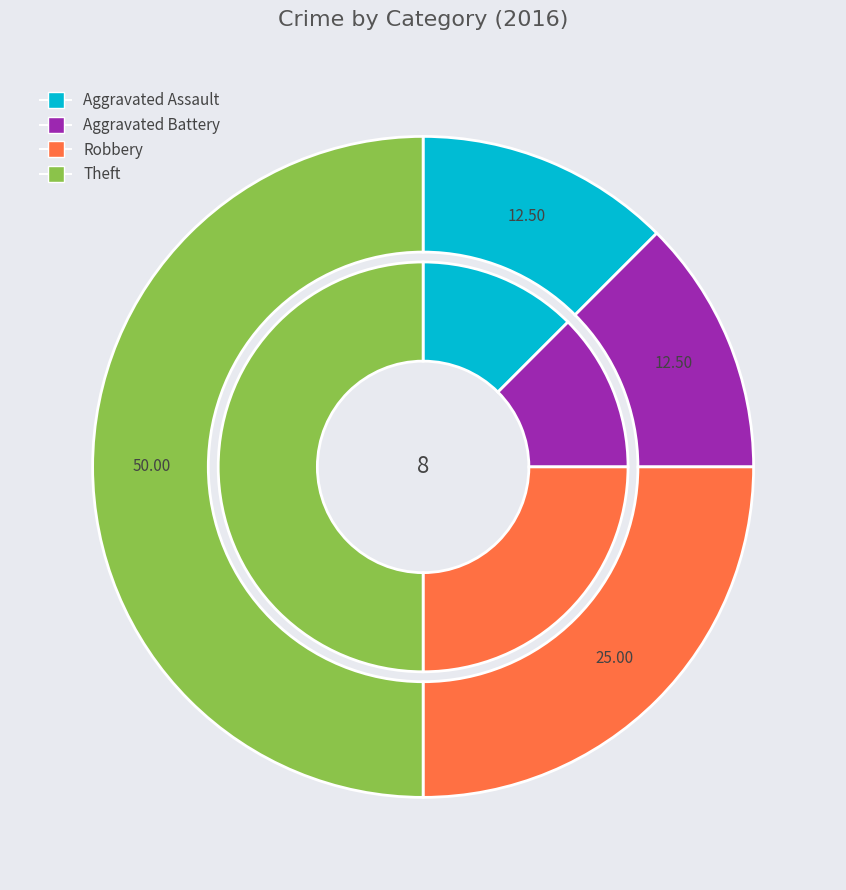

Does any single category account for the majority?

No